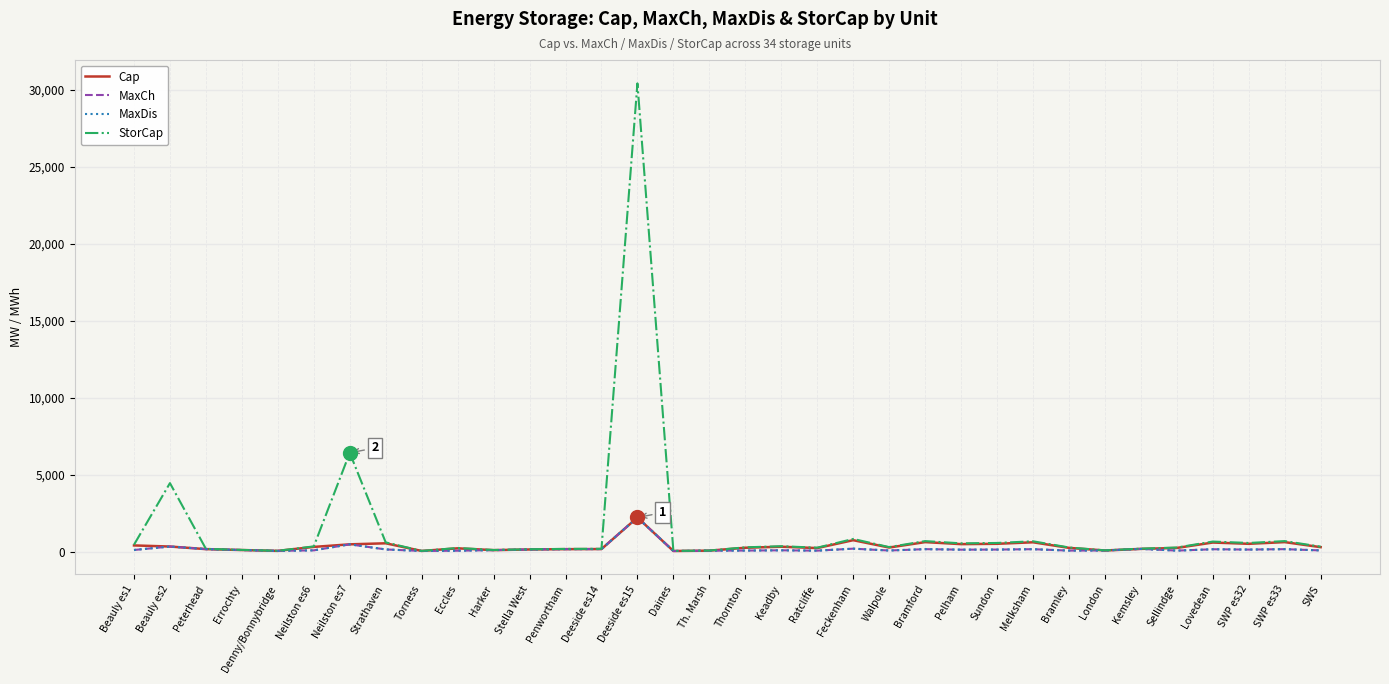

How many data points in StorCap are less than 286?

17